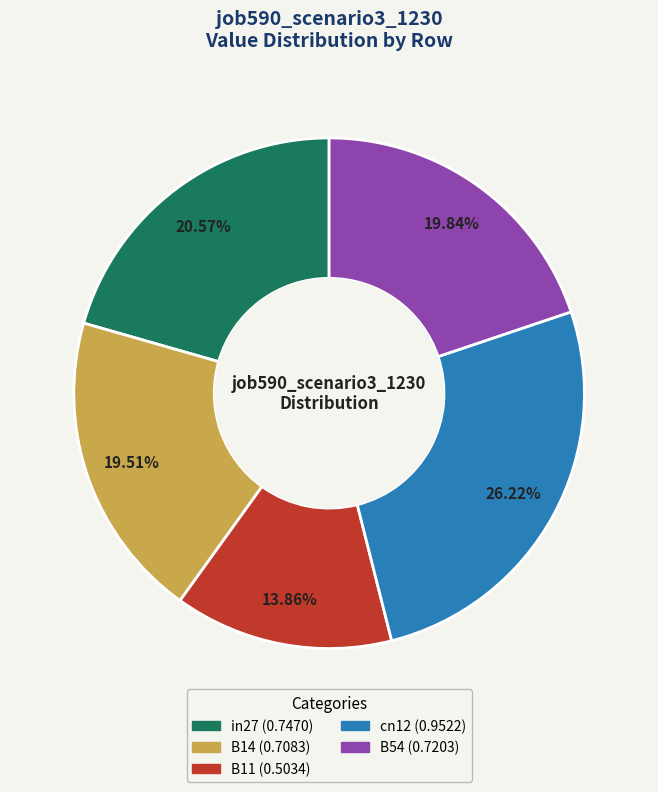

Combined, what portion of the pie is B14 and B11?

33.4%